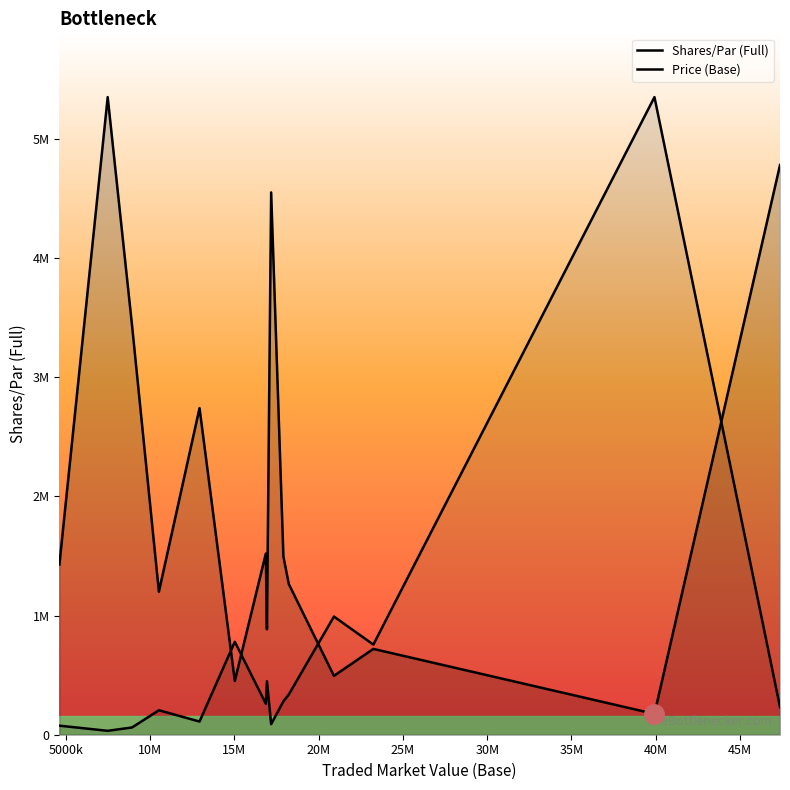

How many data points in Shares/Par (Full) are less than 1428256?

7